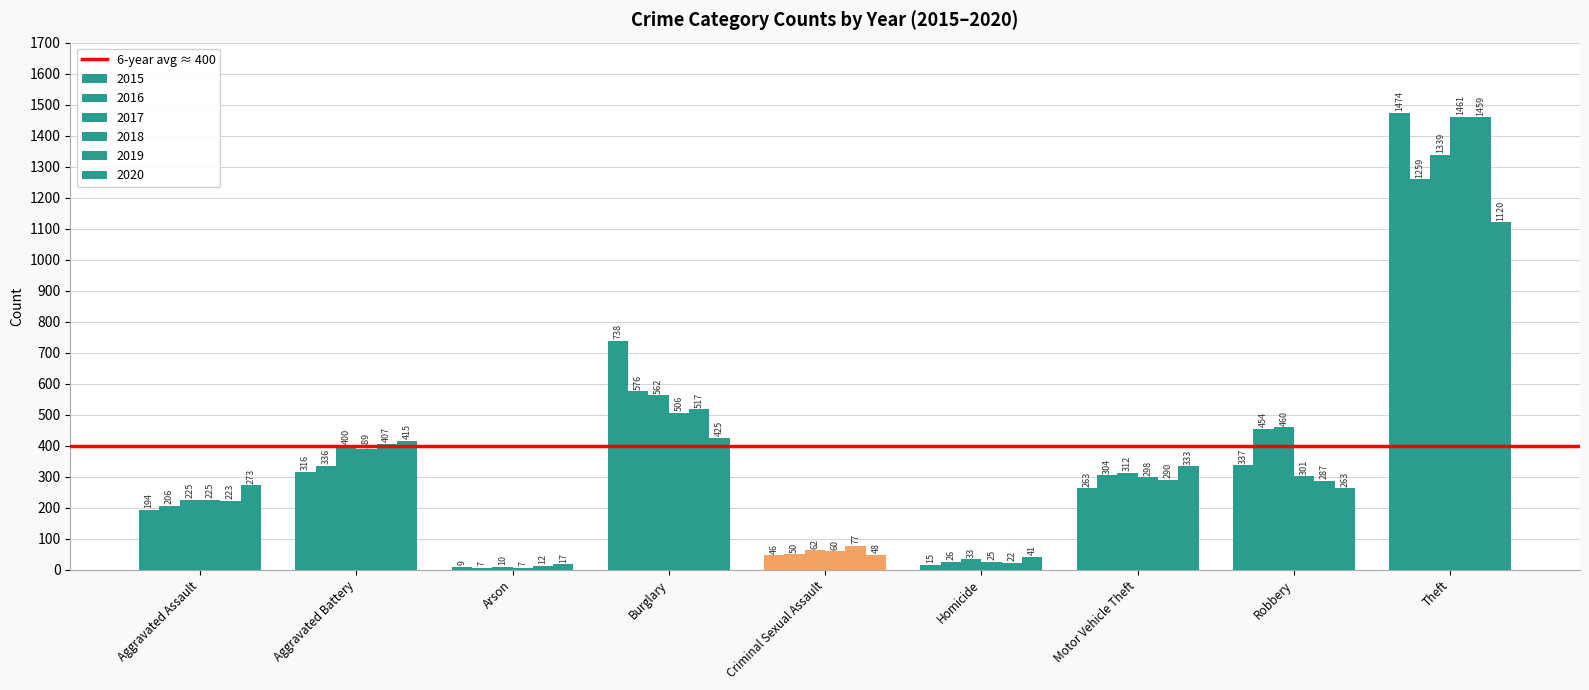

Reading left to right, what are all the values shown in this chart?

2015: Aggravated Assault=194	Aggravated Battery=316	Arson=9	Burglary=738	Criminal Sexual Assault=46	Homicide=15	Motor Vehicle Theft=263	Robbery=337	Theft=1474
2016: Aggravated Assault=206	Aggravated Battery=336	Arson=7	Burglary=576	Criminal Sexual Assault=50	Homicide=26	Motor Vehicle Theft=304	Robbery=454	Theft=1259
2017: Aggravated Assault=225	Aggravated Battery=400	Arson=10	Burglary=562	Criminal Sexual Assault=62	Homicide=33	Motor Vehicle Theft=312	Robbery=460	Theft=1339
2018: Aggravated Assault=225	Aggravated Battery=389	Arson=7	Burglary=506	Criminal Sexual Assault=60	Homicide=25	Motor Vehicle Theft=298	Robbery=301	Theft=1461
2019: Aggravated Assault=223	Aggravated Battery=407	Arson=12	Burglary=517	Criminal Sexual Assault=77	Homicide=22	Motor Vehicle Theft=290	Robbery=287	Theft=1459
2020: Aggravated Assault=273	Aggravated Battery=415	Arson=17	Burglary=425	Criminal Sexual Assault=48	Homicide=41	Motor Vehicle Theft=333	Robbery=263	Theft=1120